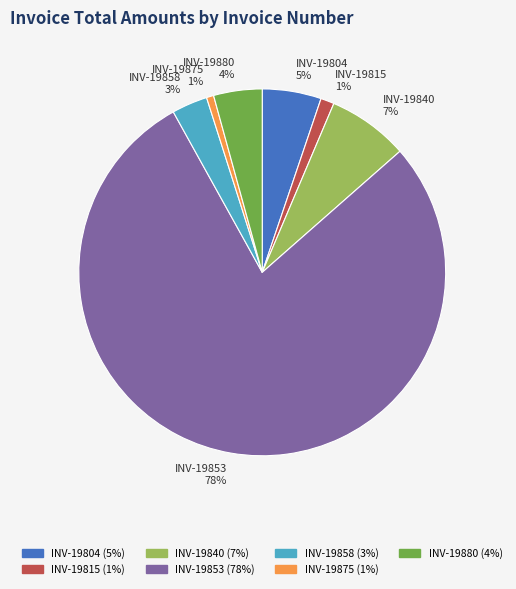

To the nearest percent, what is the difference between the INV-19875 and INV-19853 slice percentages?

78%